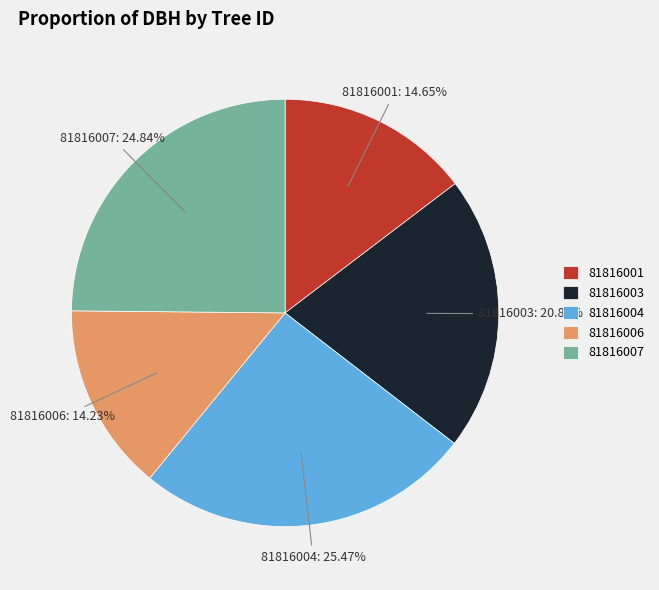

What is the ratio of the value at 81816007 to the value at 81816003?

1.2